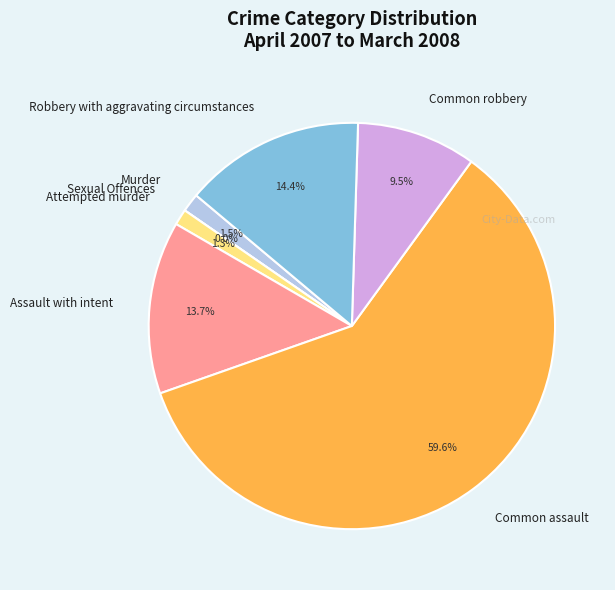

How many segments does this pie chart have?

7